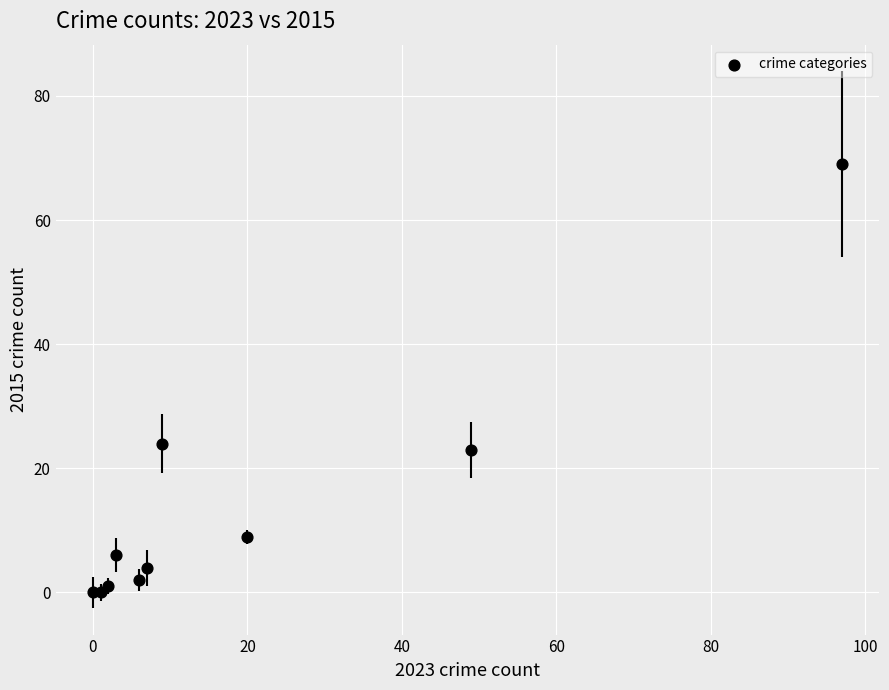

What Y value in the scatter plot is closest to 34?

24